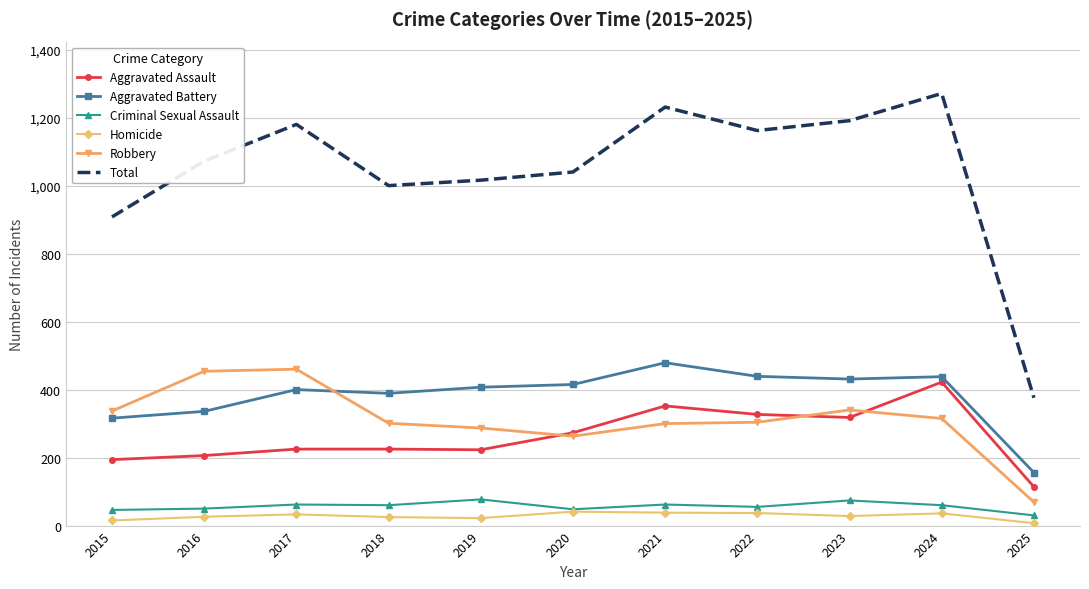

True or false: Homicide and Robbery cross at least once.

False